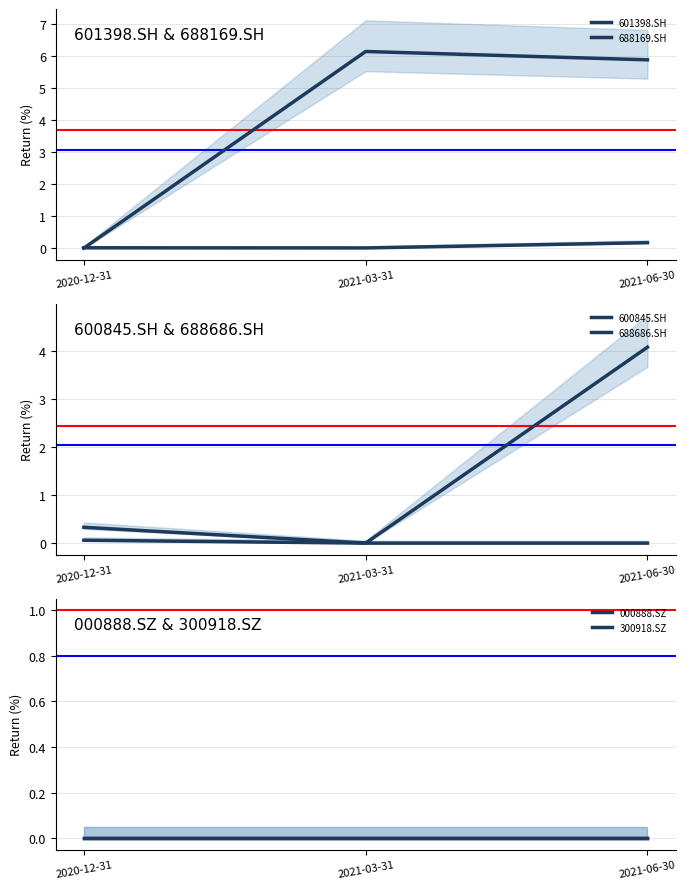

Reading left to right, list all the values displayed in this chart.

601398.SH: 0.0	6.1	5.9
688169.SH: 0.0	0.0	0.2
600845.SH: 0.1	0.0	4.1
688686.SH: 0.3	0.0	0.0
000888.SZ: 0.0	0.0	0.0
300918.SZ: 0.0	0.0	0.0